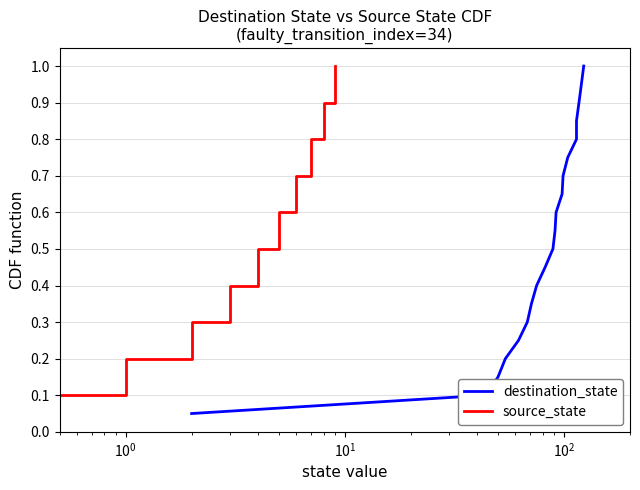

What is the value of the source_state point at the 1st from the left?

0.1